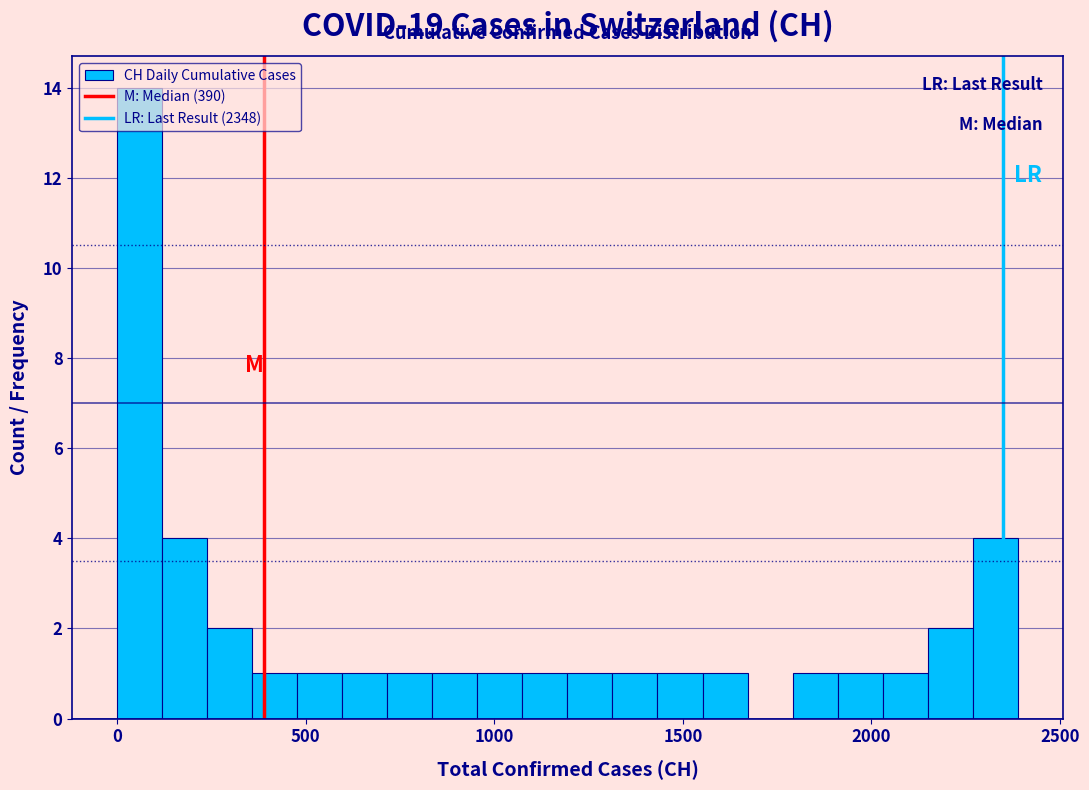

Around what value on the x-axis is the tallest bar? Give the approximate position of its centre, as read against the axis.

50